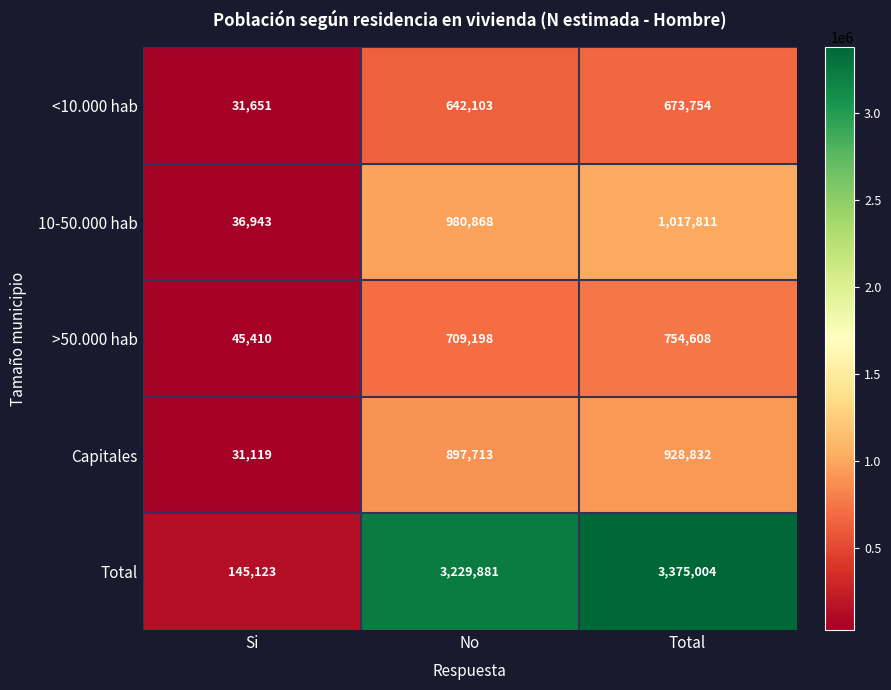

What is the difference between the highest and lowest values at No?

2587778